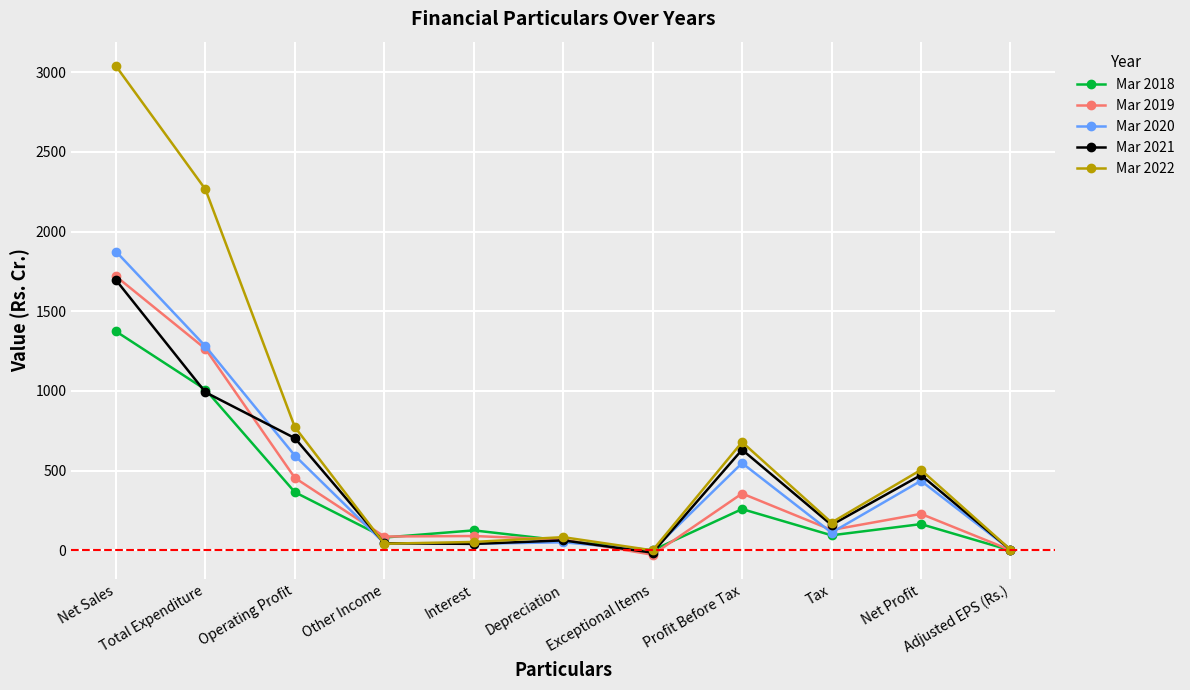

At which label does Mar 2019 reach its peak?

Net Sales